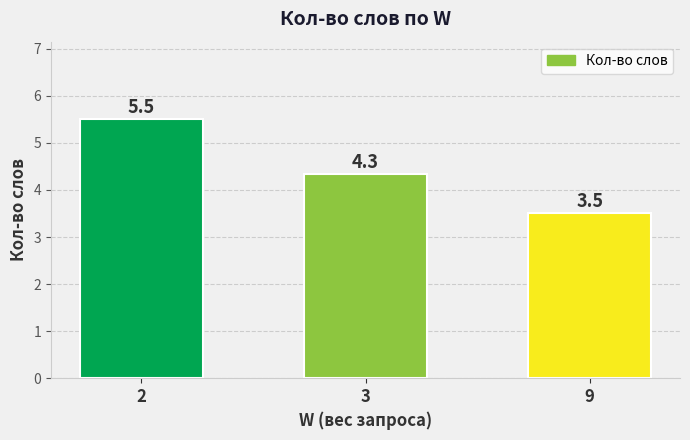

Rank the categories by value from lowest to highest.

9, 3, 2